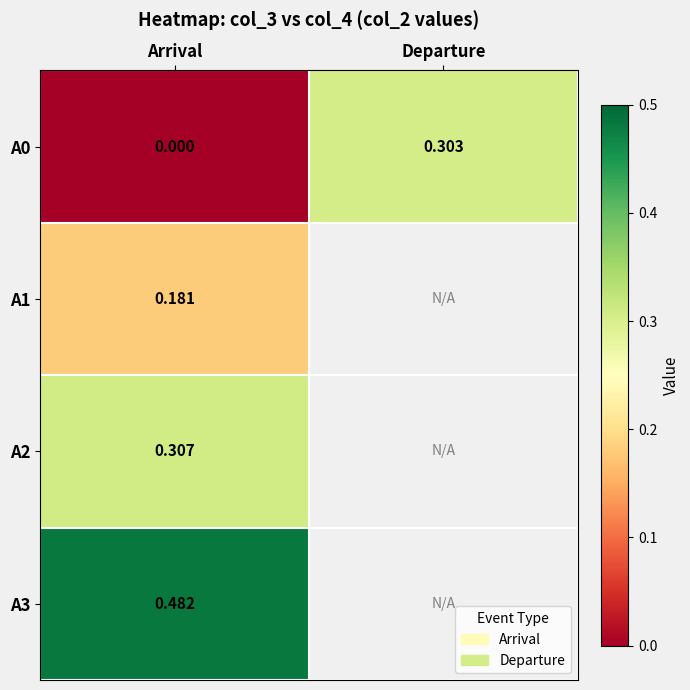

How many data points in A0 are above 0?

1